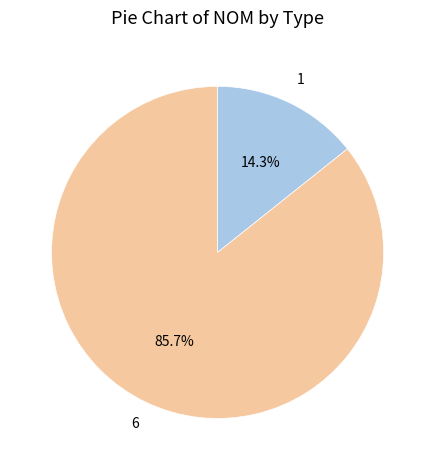

Does any single category account for the majority?

Yes